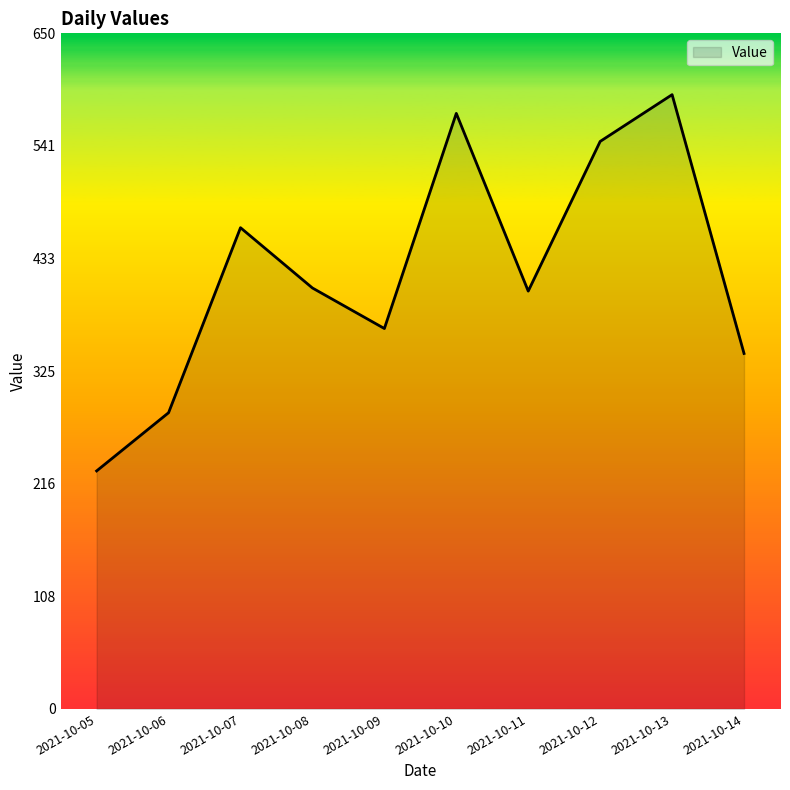

What is the difference between the values at 2021-10-07 and 2021-10-08?

58